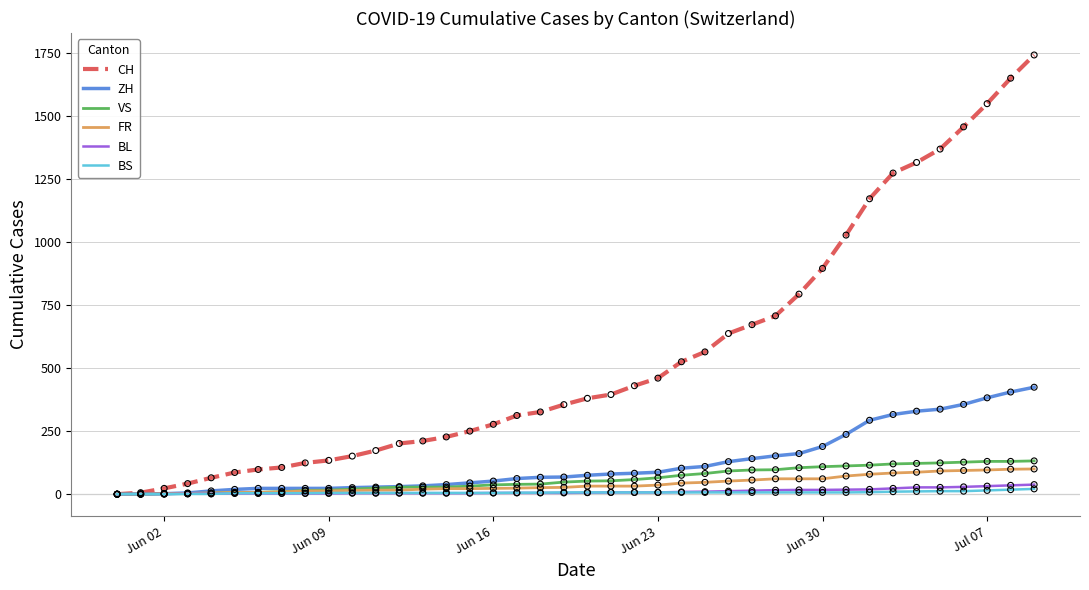

Which series has the largest total across all categories?

CH